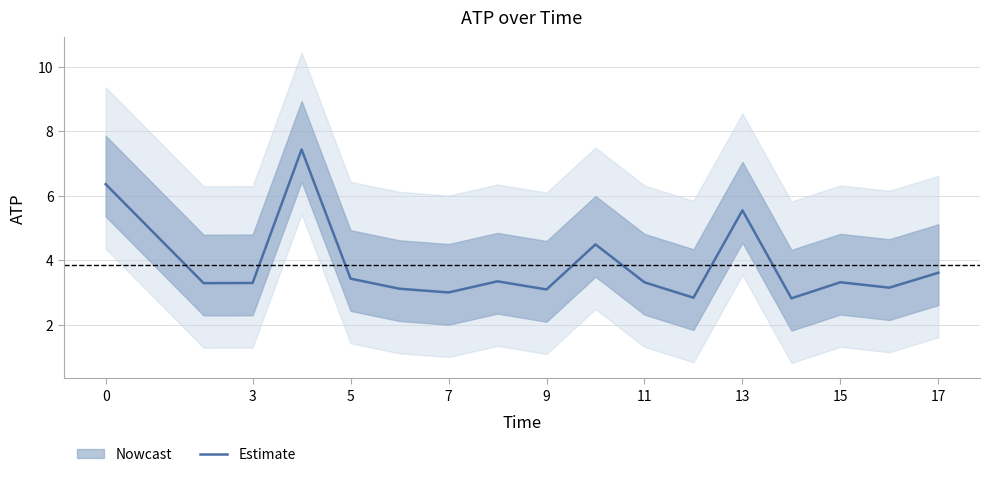

Count the number of categories in the chart.

17